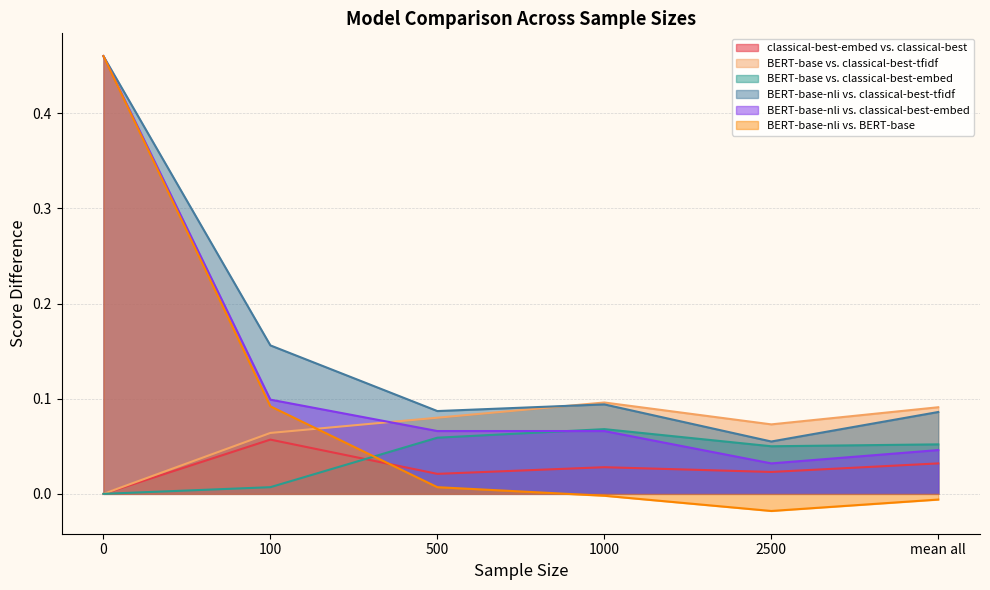

What is the label of the 5th point from the right?

100